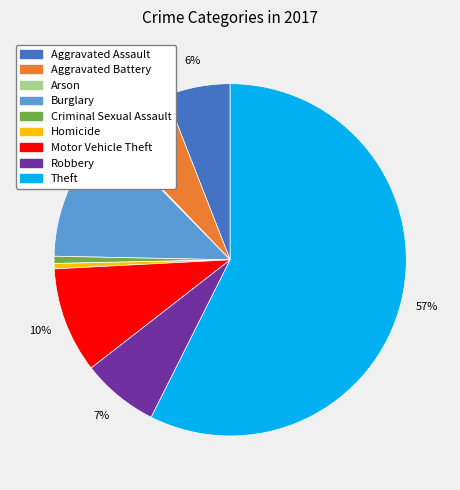

Which slice is the largest?

Theft